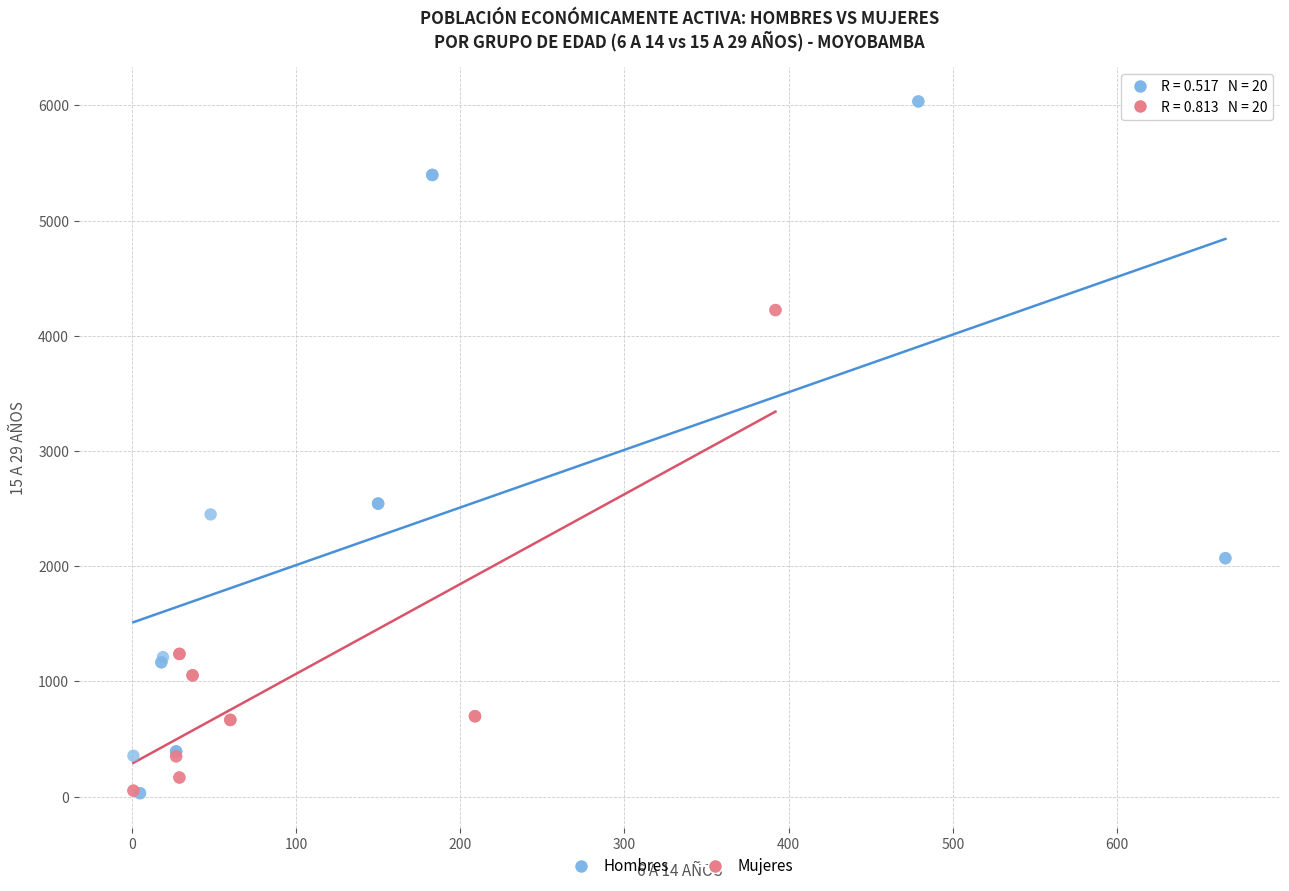

Which series has the largest Y range (max minus min)?

Hombres